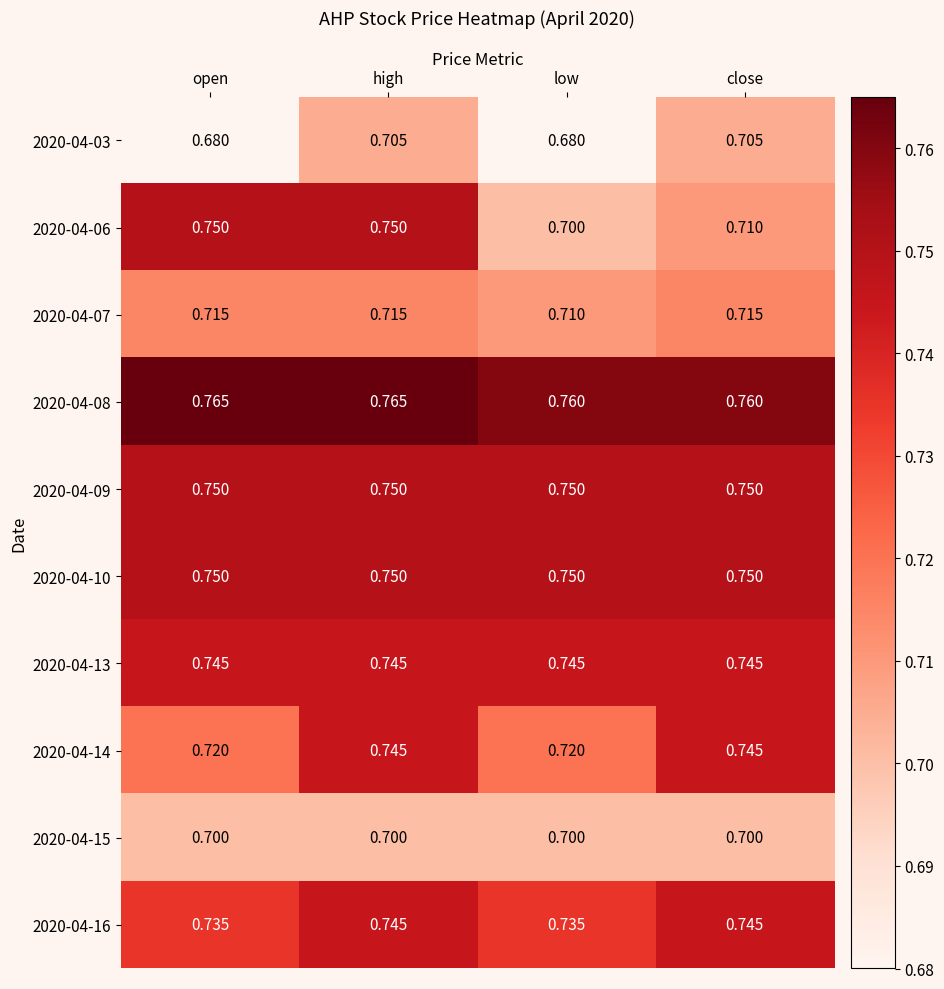

Count the number of categories in the chart.

4